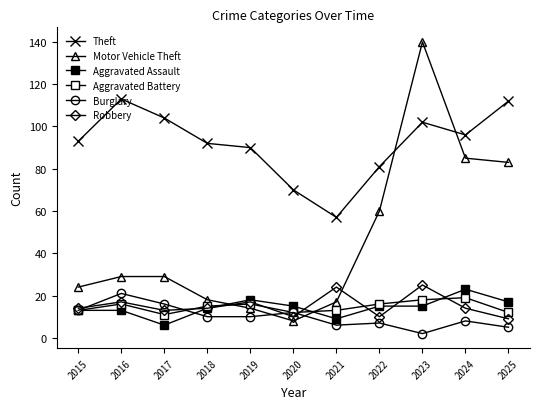

How many series are shown in this chart?

6